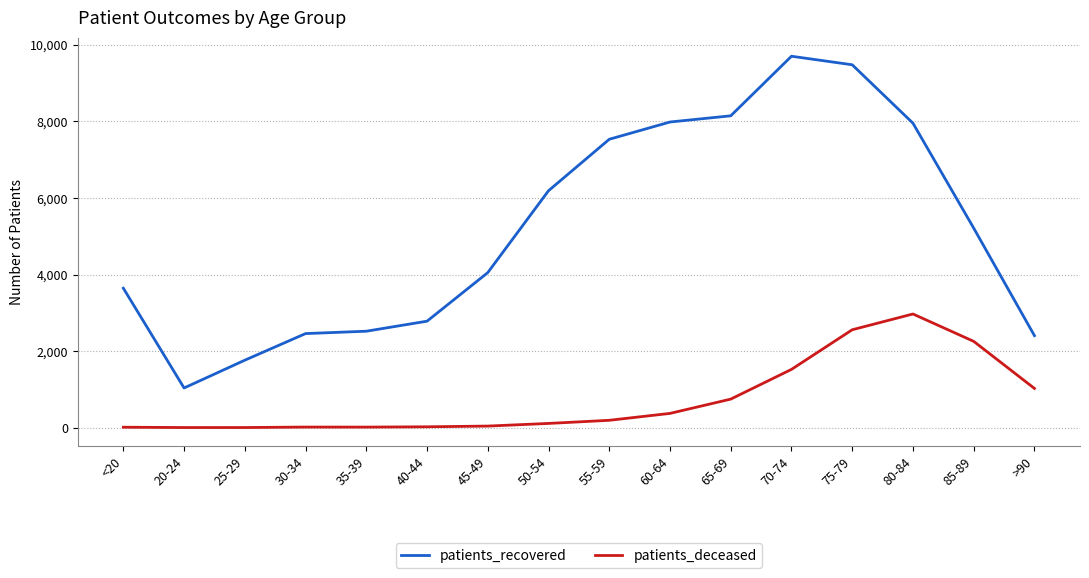

How many lines are shown in the chart?

2